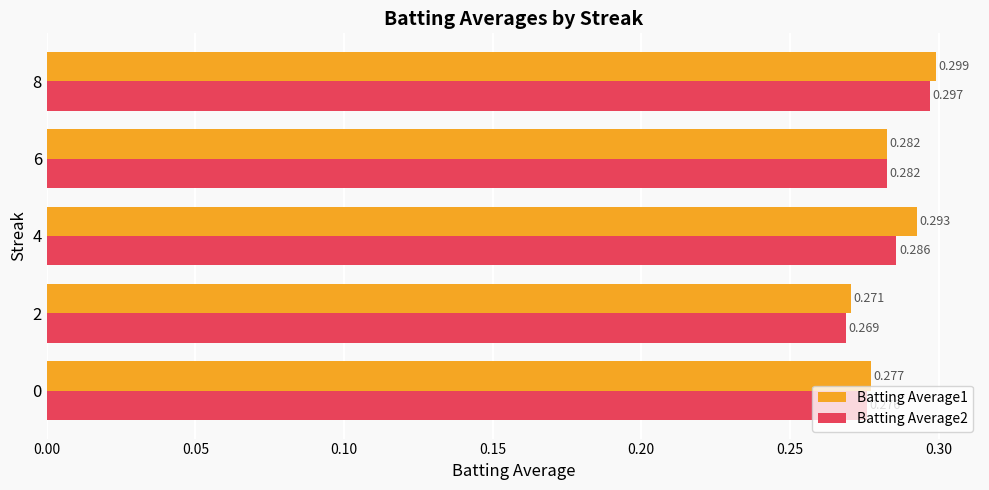

Is the value of Batting Average2 at 8 greater than the value of Batting Average1 at 6?

Yes